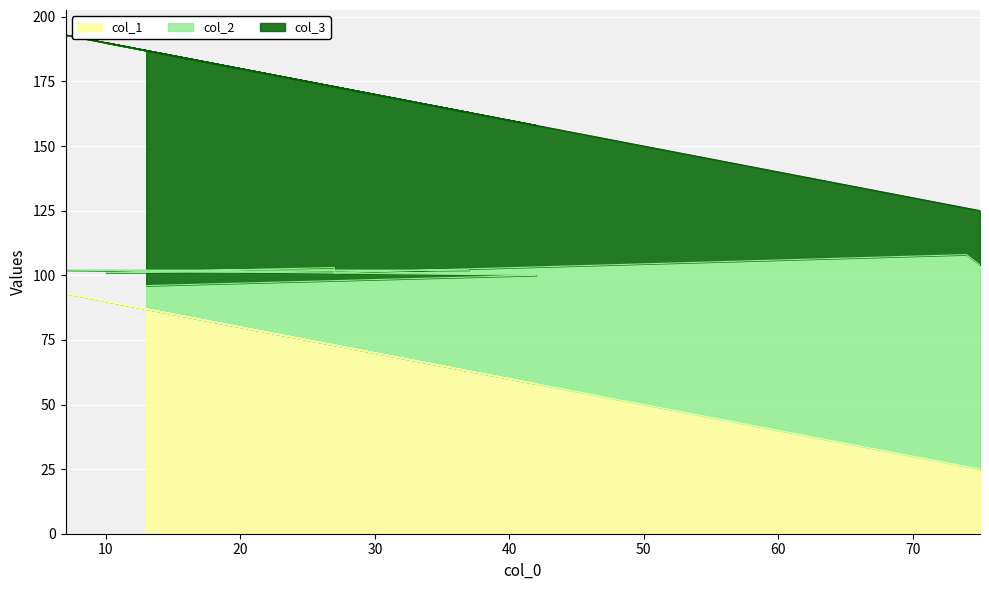

What is the difference between the highest and lowest values at 7?

100